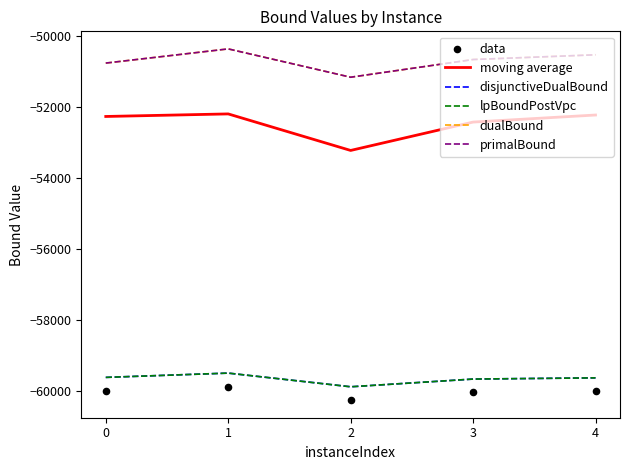

At how many categories does at least one series exceed -57112?

5